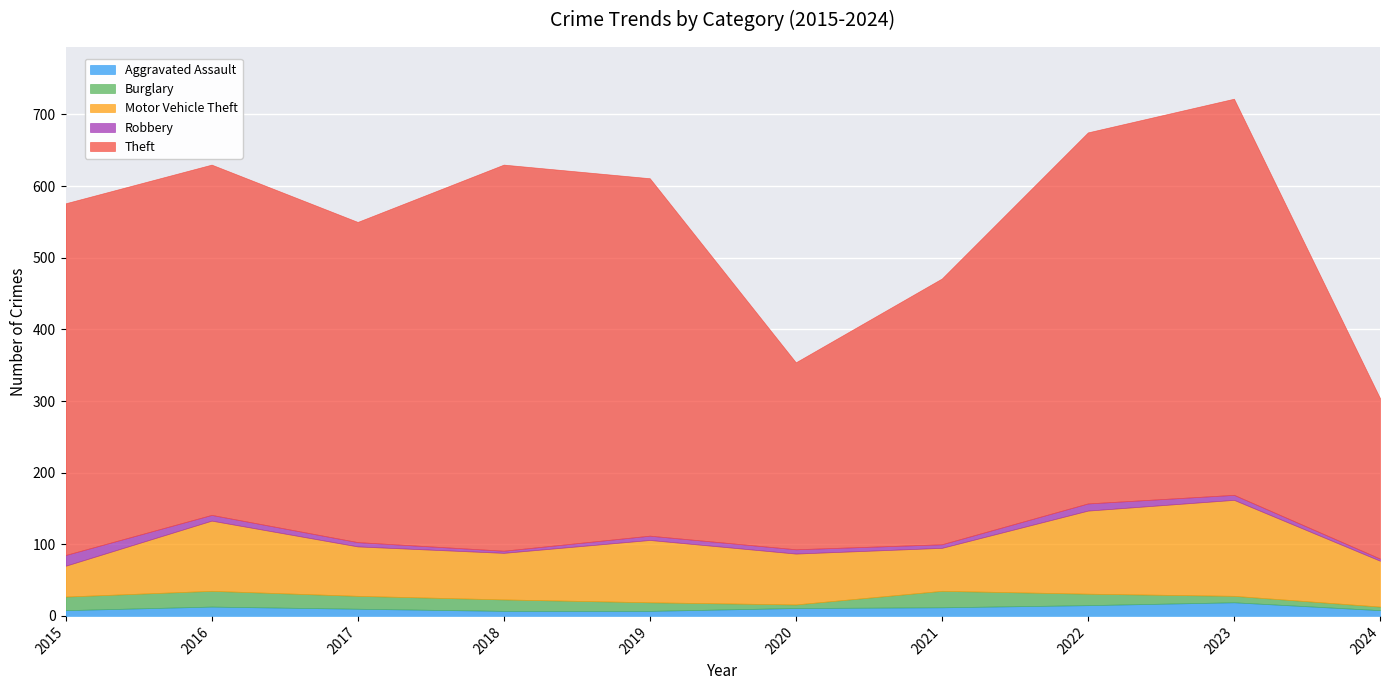

At which category does Robbery reach its first local valley?

2018